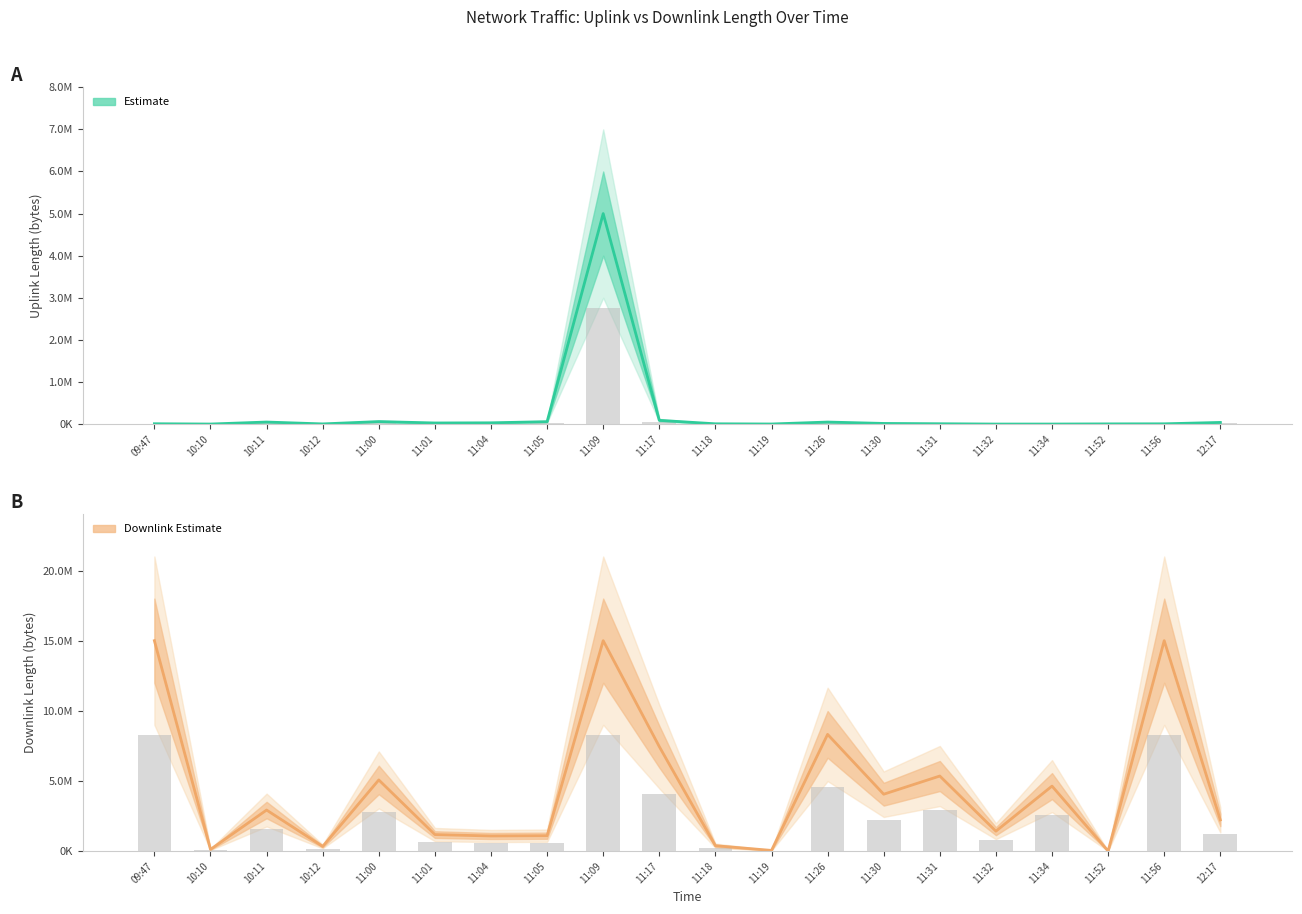

Which series has the largest total across all categories?

Downlink (estimate)